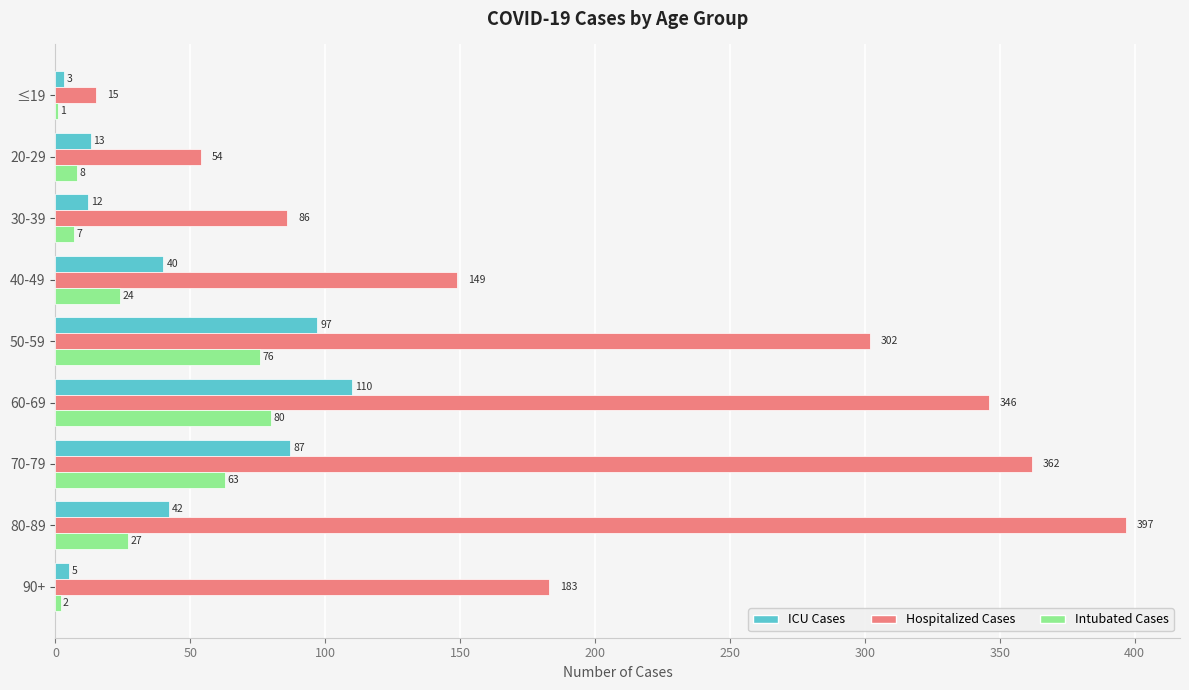

What is the greatest value displayed?

397